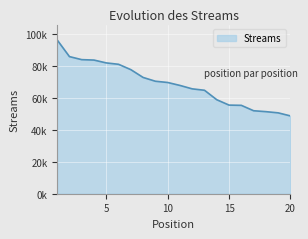

Does the chart have visible grid lines?

Yes